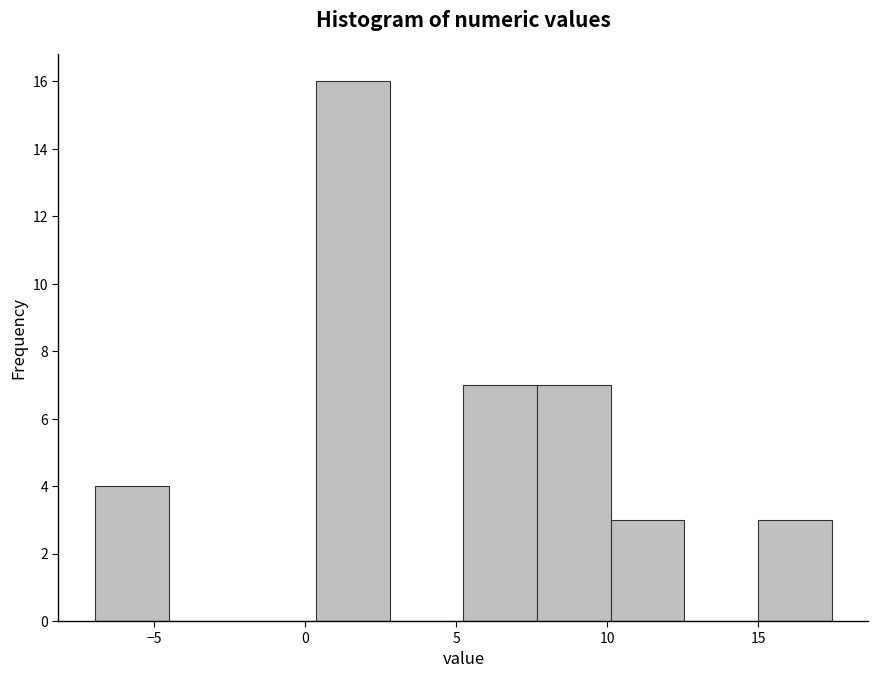

Reading left to right, list every bar in this chart as the range it spans on the x-axis followed by its height. Neither the bar edges nor the heights are printed on the chart, so give them approximately, as read against the axes.

-7.0 to -4.5: 4
-4.5 to -2.0: 0
-2.0 to 0.5: 0
0.5 to 3.0: 16
3.0 to 5.0: 0
5.0 to 7.5: 7
7.5 to 10.0: 7
10.0 to 12.5: 3
12.5 to 15.0: 0
15.0 to 17.5: 3